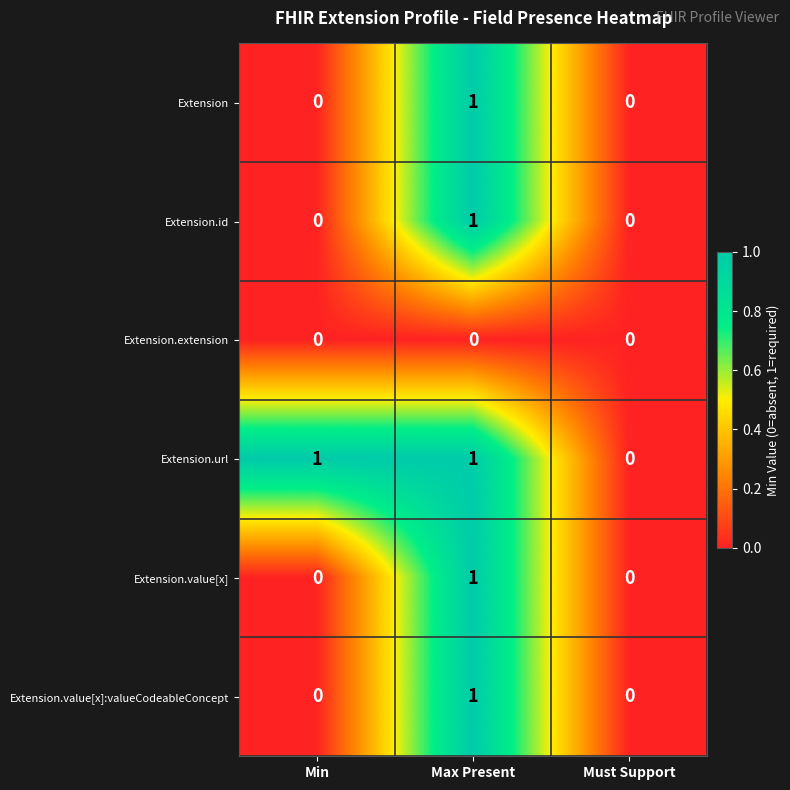

Is the value of Extension.value[x]:valueCodeableConcept at Max Present greater than the value of Extension.extension at Must Support?

Yes